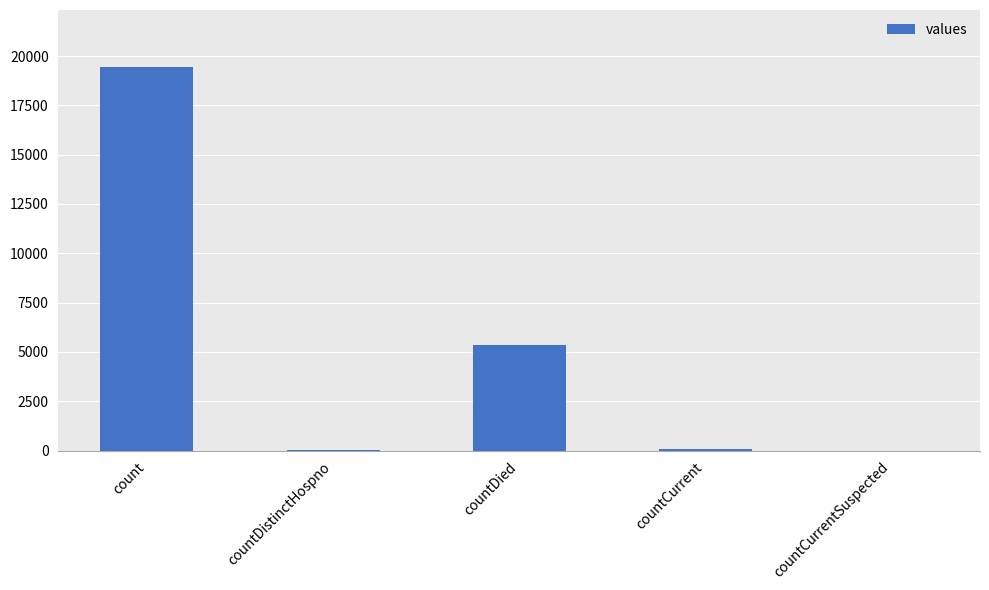

Which has a higher value, count or countDistinctHospno?

count